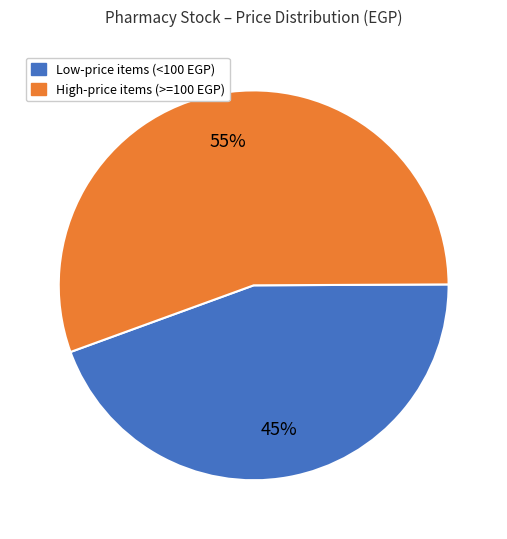

To the nearest percent, what is the average slice percentage?

50%